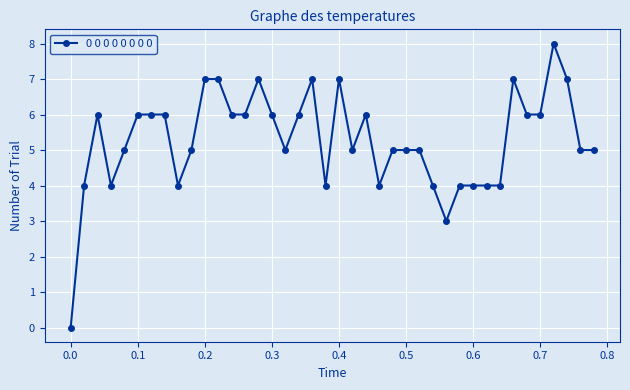

What is the maximum value shown in the chart?

8